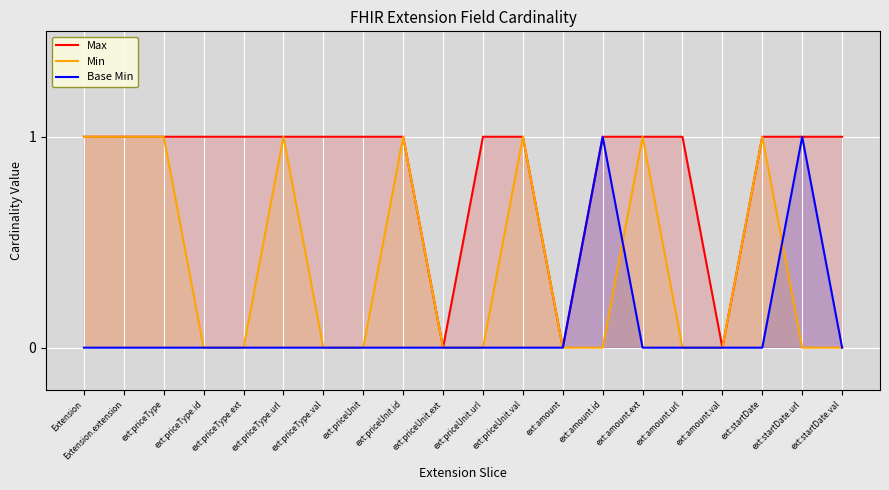

Which label corresponds to the smallest value in the chart?

ext:priceUnit.ext